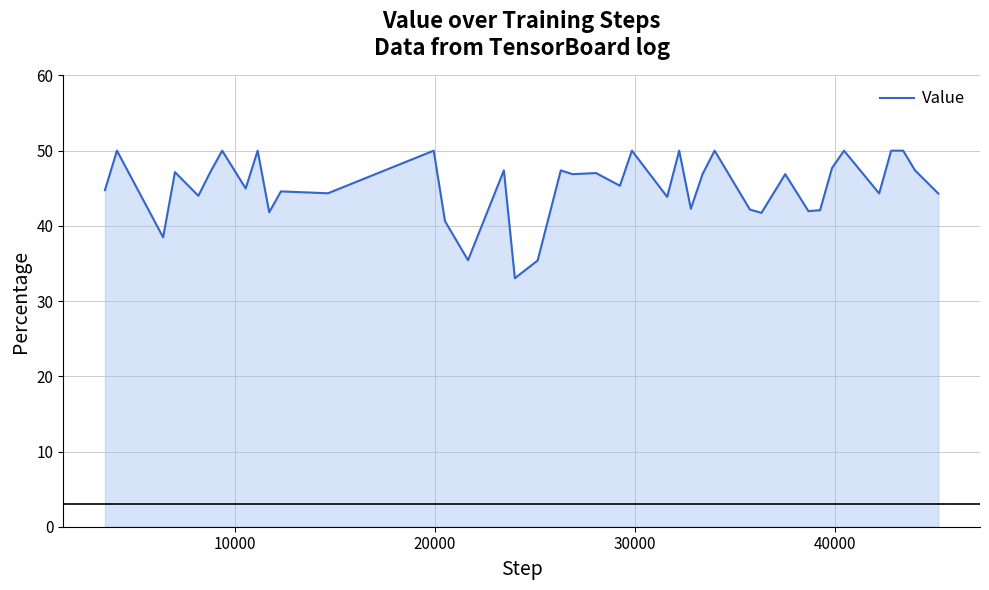

What is the difference between the maximum and minimum values?

17.0